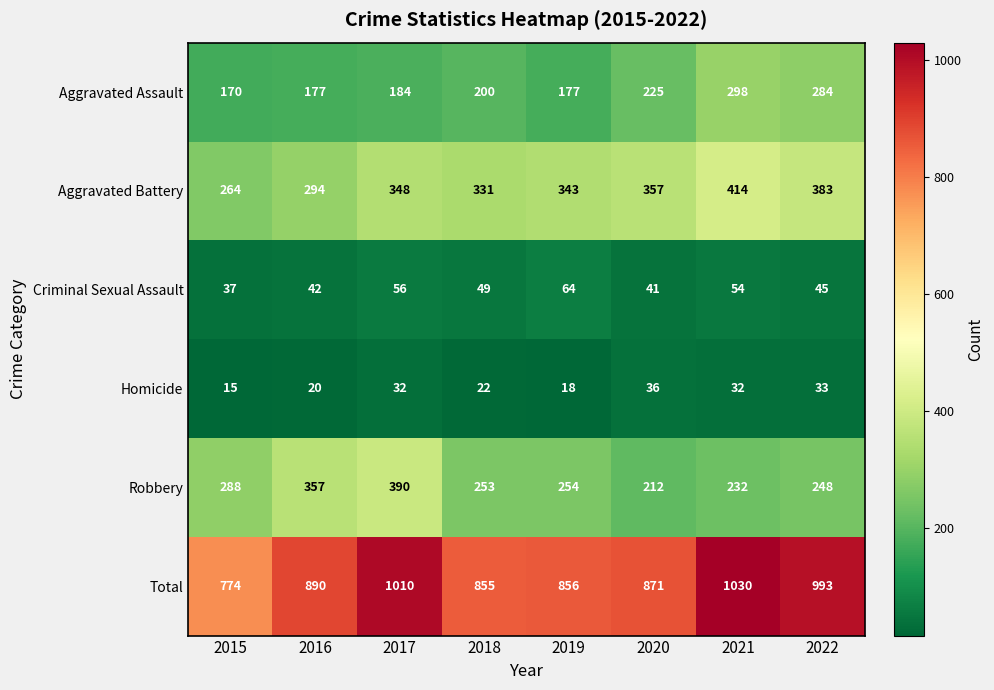

What value does the Aggravated Battery series have at 2022, to the nearest 10?

380